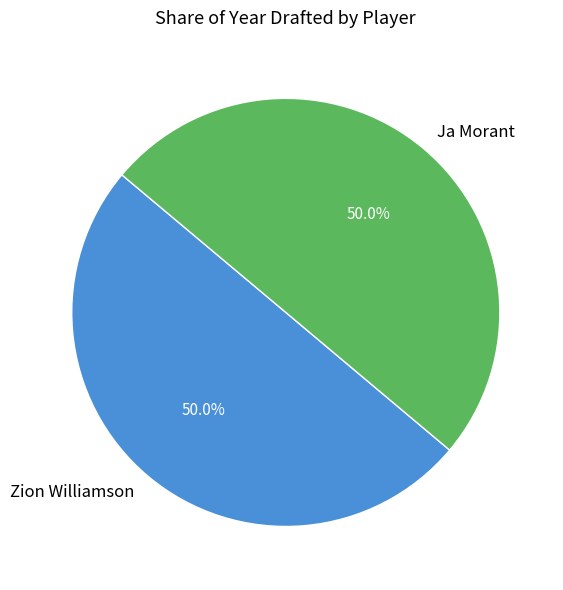

Approximately how many times larger is the value at Zion Williamson compared to Ja Morant?

1.0